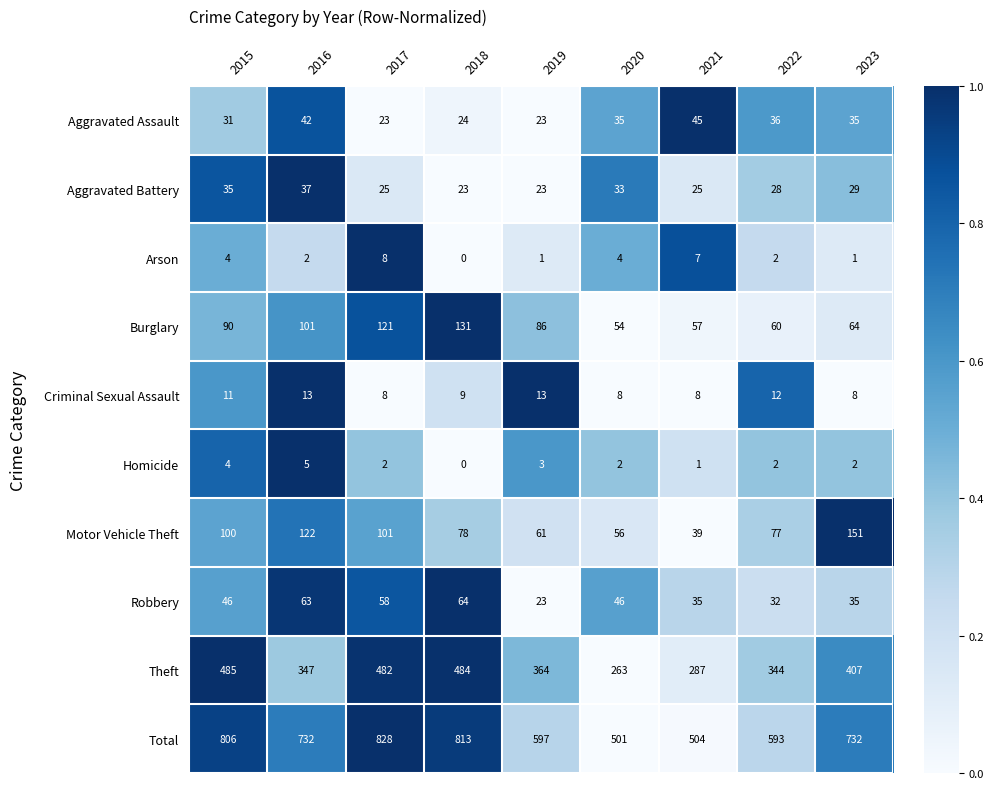

Which series changed the most between 2016 and 2023?

Theft